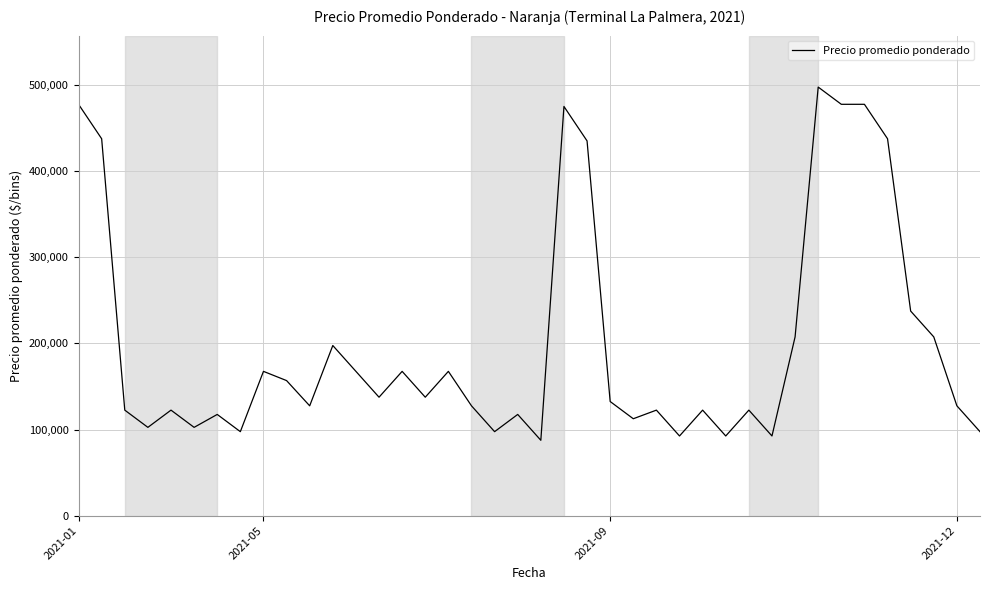

What is the smallest value displayed?

87500